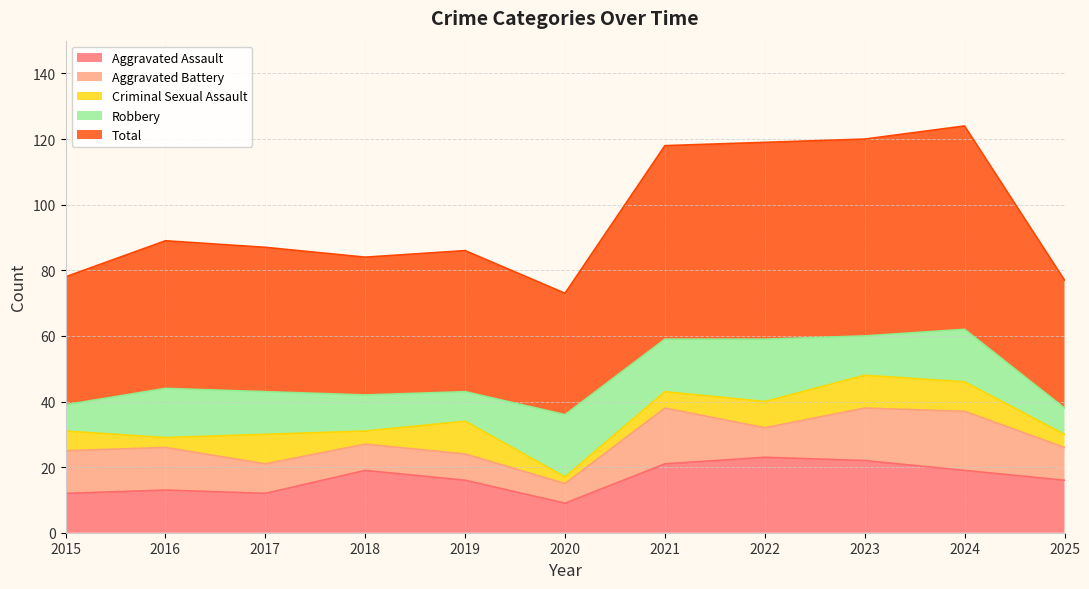

At how many categories does at least one series exceed 53?

4